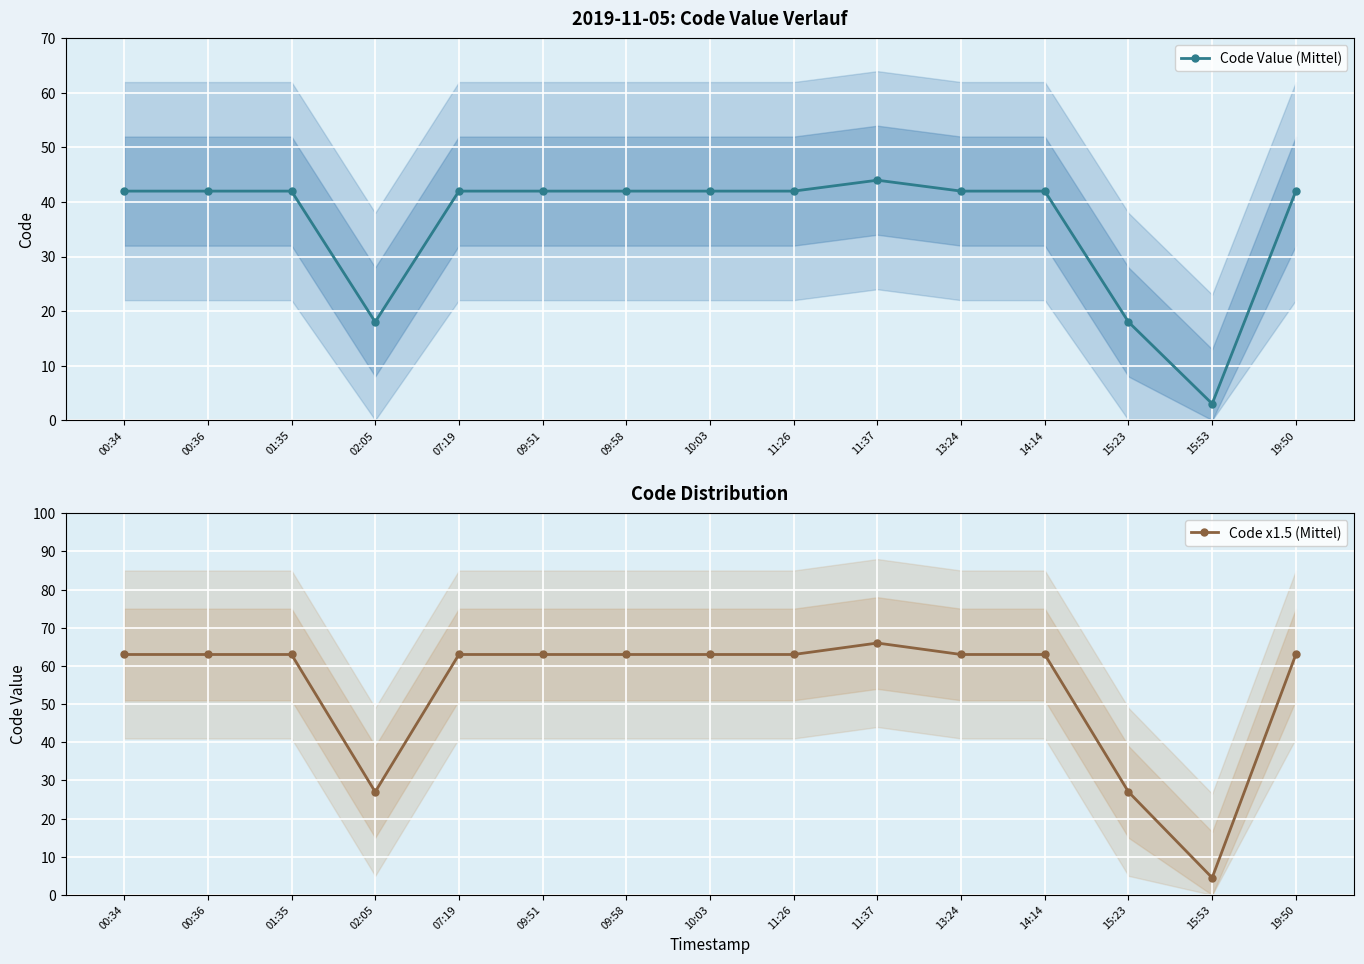

What is the label of the 14th point from the left?

15:53